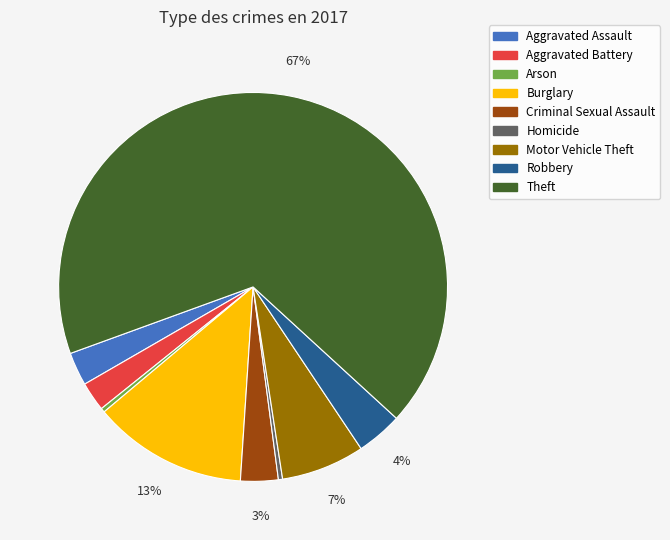

To the nearest percent, what is the average slice percentage?

11%